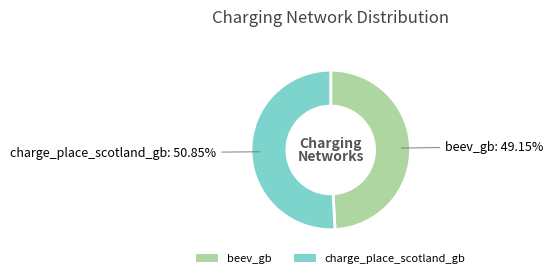

To the nearest percent, what is the difference between the beev_gb and charge_place_scotland_gb slice percentages?

2%